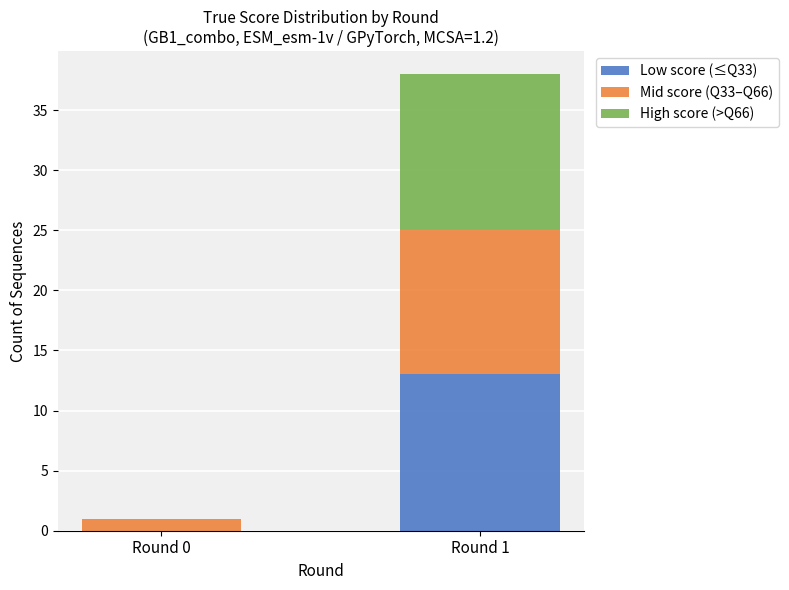

True or false: Low score (≤Q33) has a value of -7 at Round 0.

False